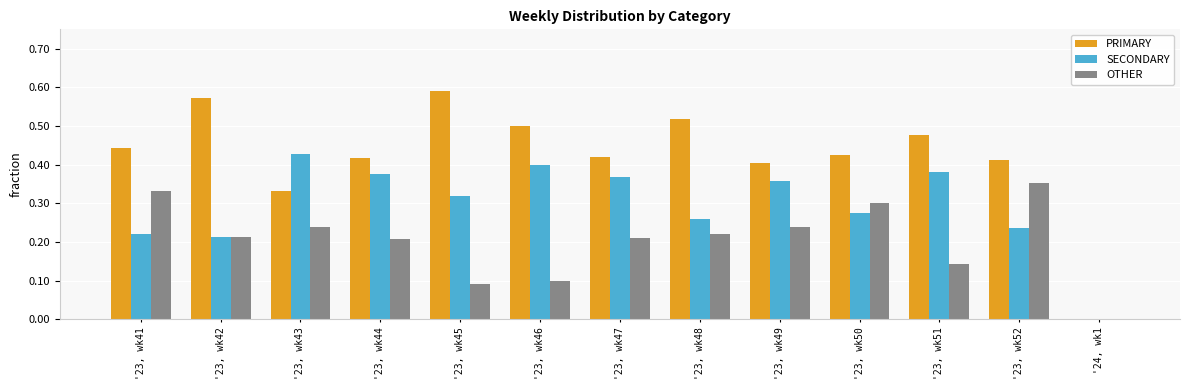

How many distinct data groups are displayed?

3